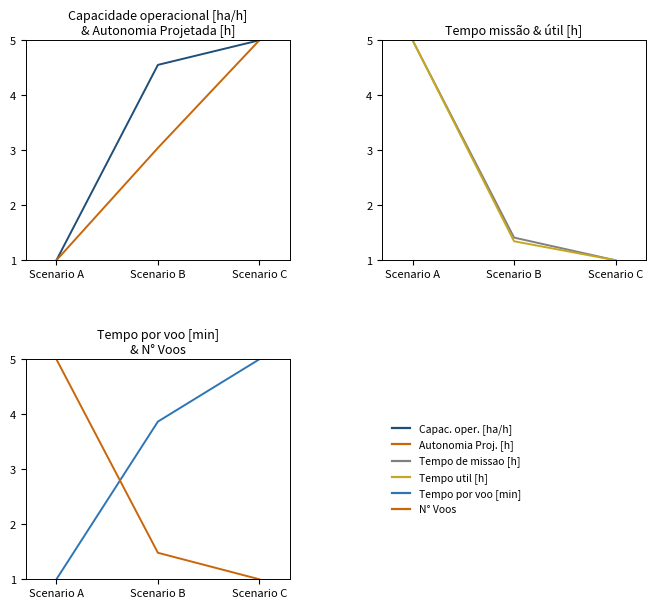

At which category does the chart reach its minimum across all series?

Scenario A